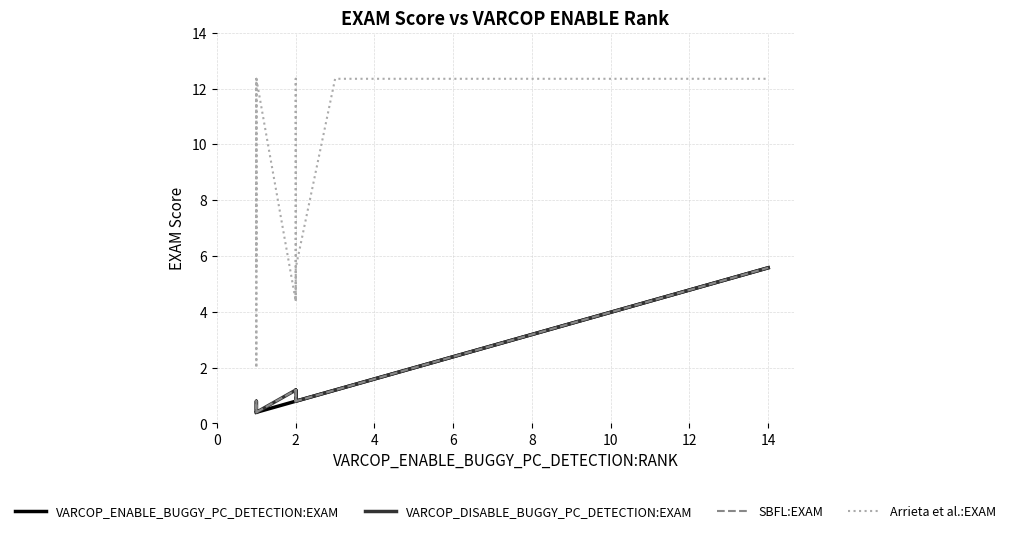

What are all the series names shown in the legend?

VARCOP_ENABLE_BUGGY_PC_DETECTION:EXAM, VARCOP_DISABLE_BUGGY_PC_DETECTION:EXAM, SBFL:EXAM, Arrieta et al.:EXAM